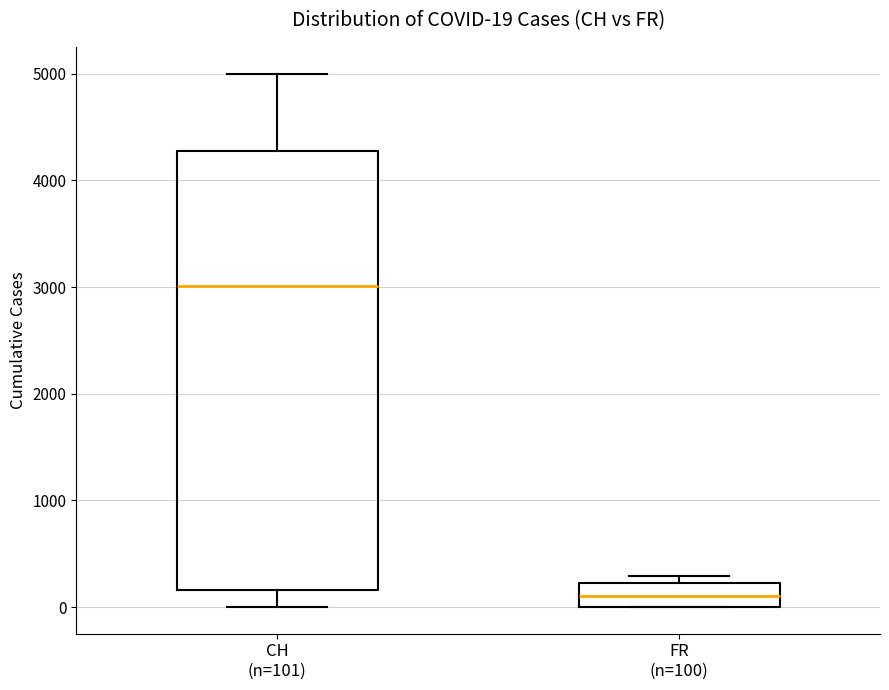

Which box's median line is the lowest?

FR (n=100)